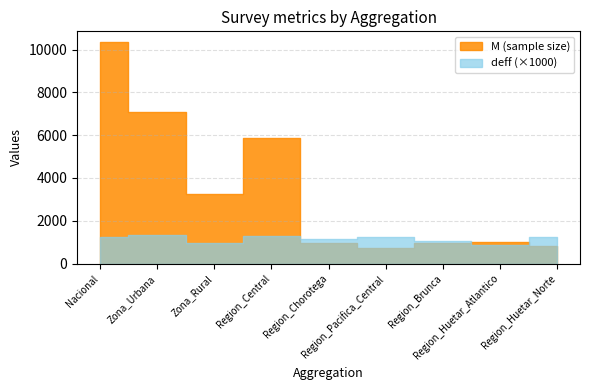

How many values in the M series exceed 993?

4